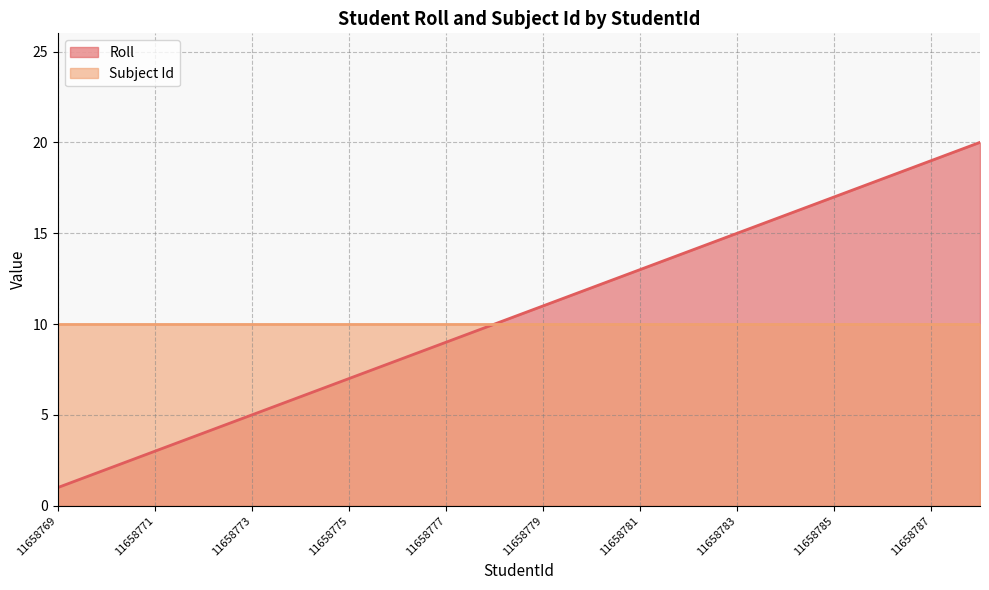

At which label is the value closest to 10?

11658778